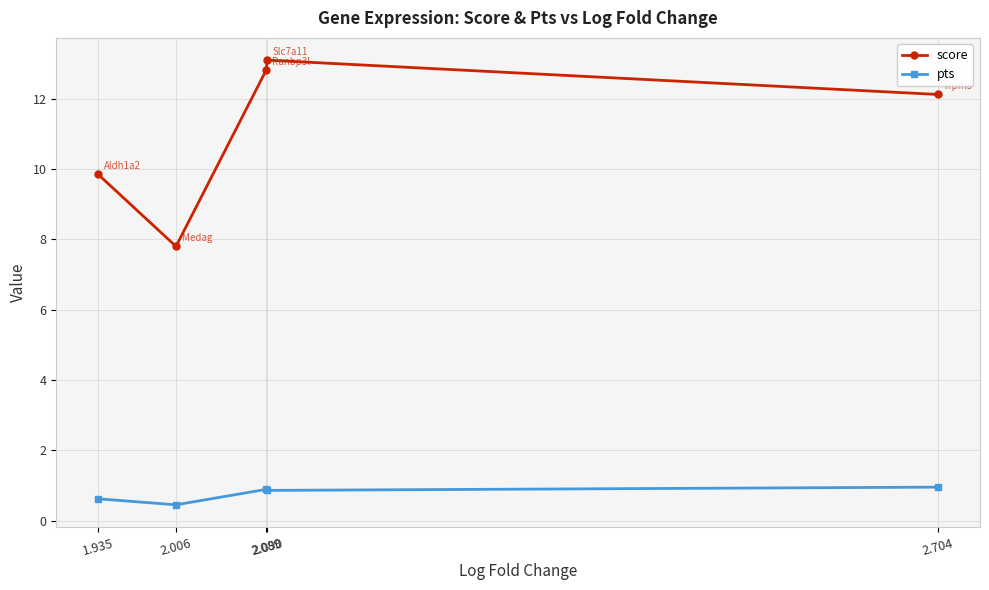

What is the highest value of the score series?

13.1